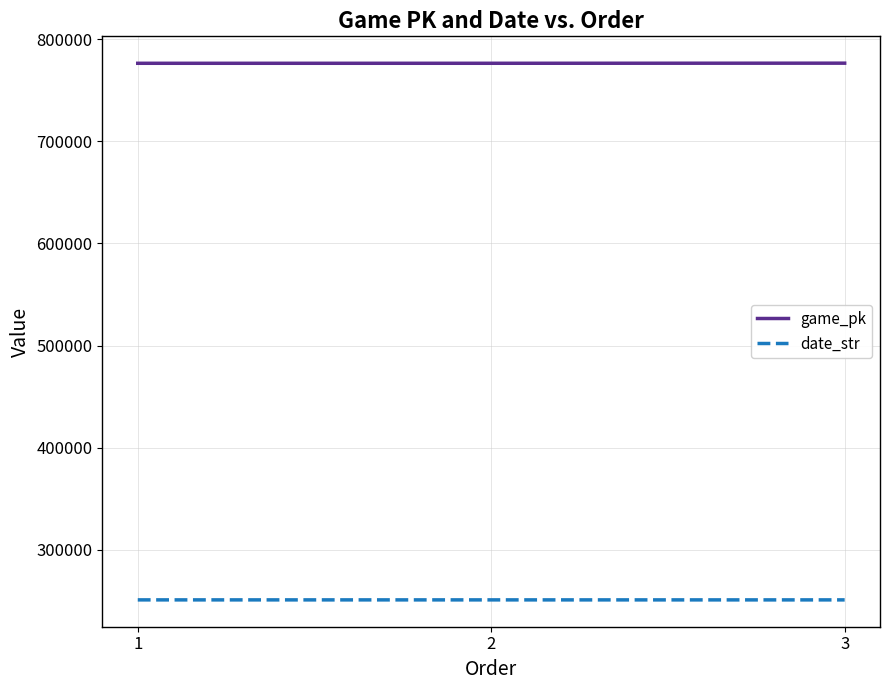

Does the chart display data point markers on the line(s)?

No